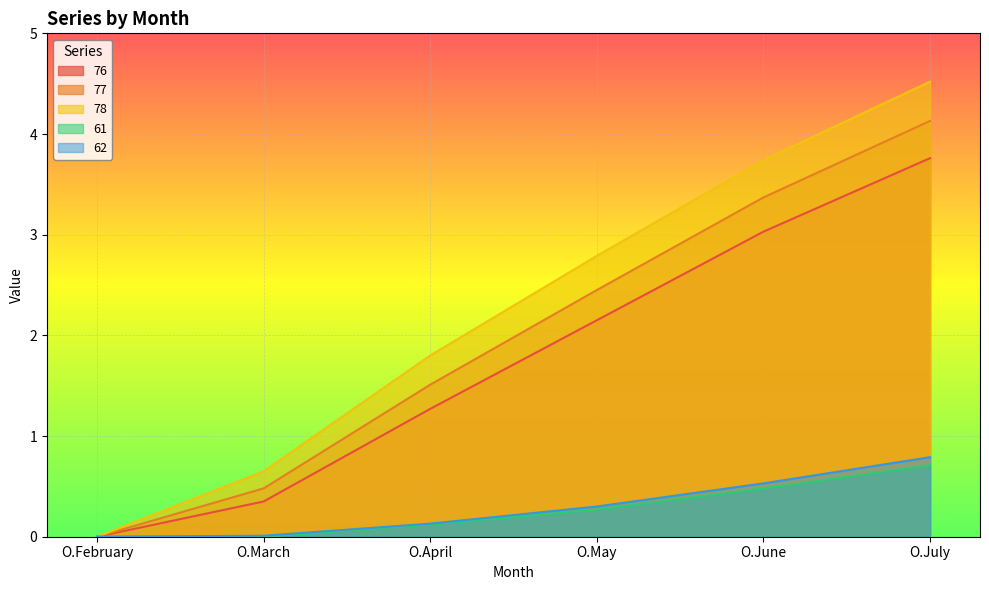

What is the sum of the 77 values at O.February and O.July?

4.1